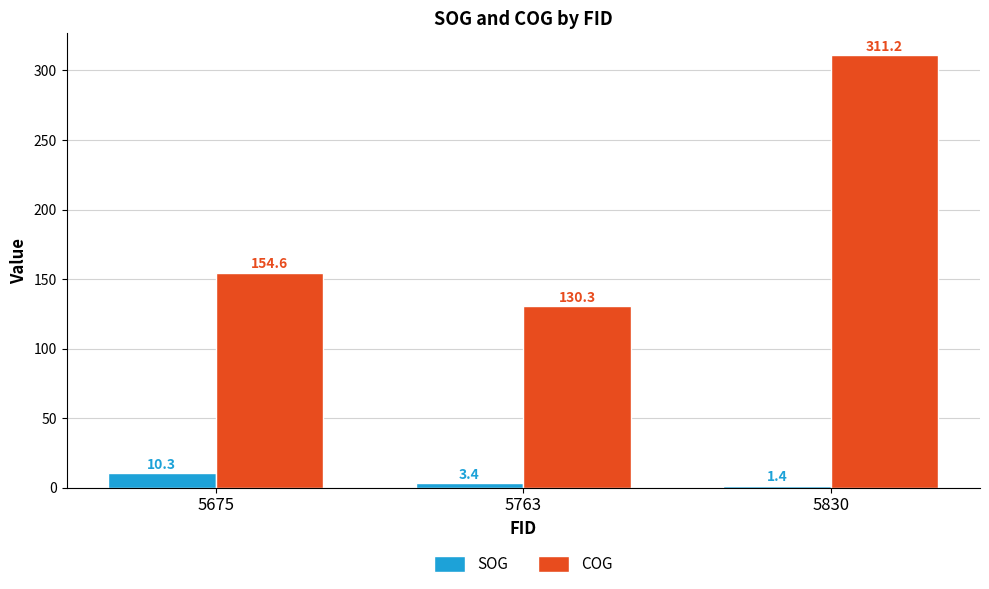

What is the spread (max minus min) of values at 5675?

144.3